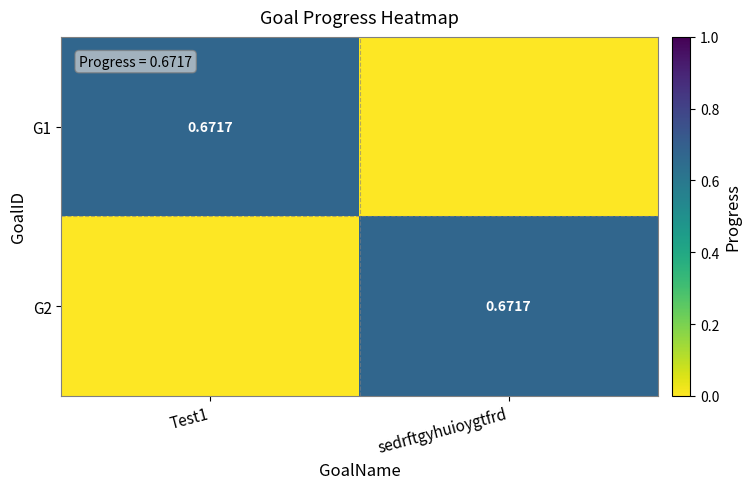

Which series has the largest total across all categories?

G1